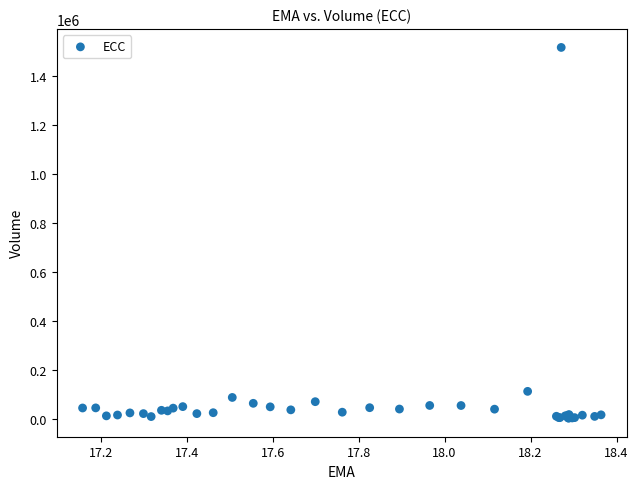

What Y value in the scatter plot is closest to 759600?

111300